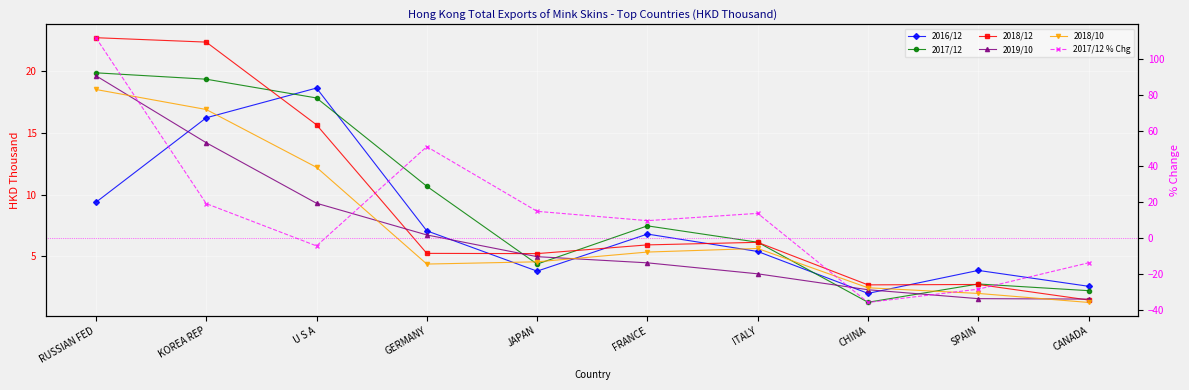

At which label is 2019/10 closest to 10?

U S A